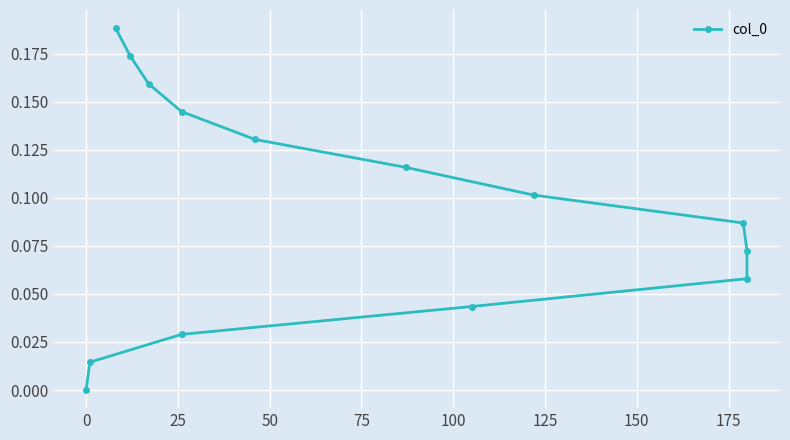

What is the label of the 3rd point from the left?

25